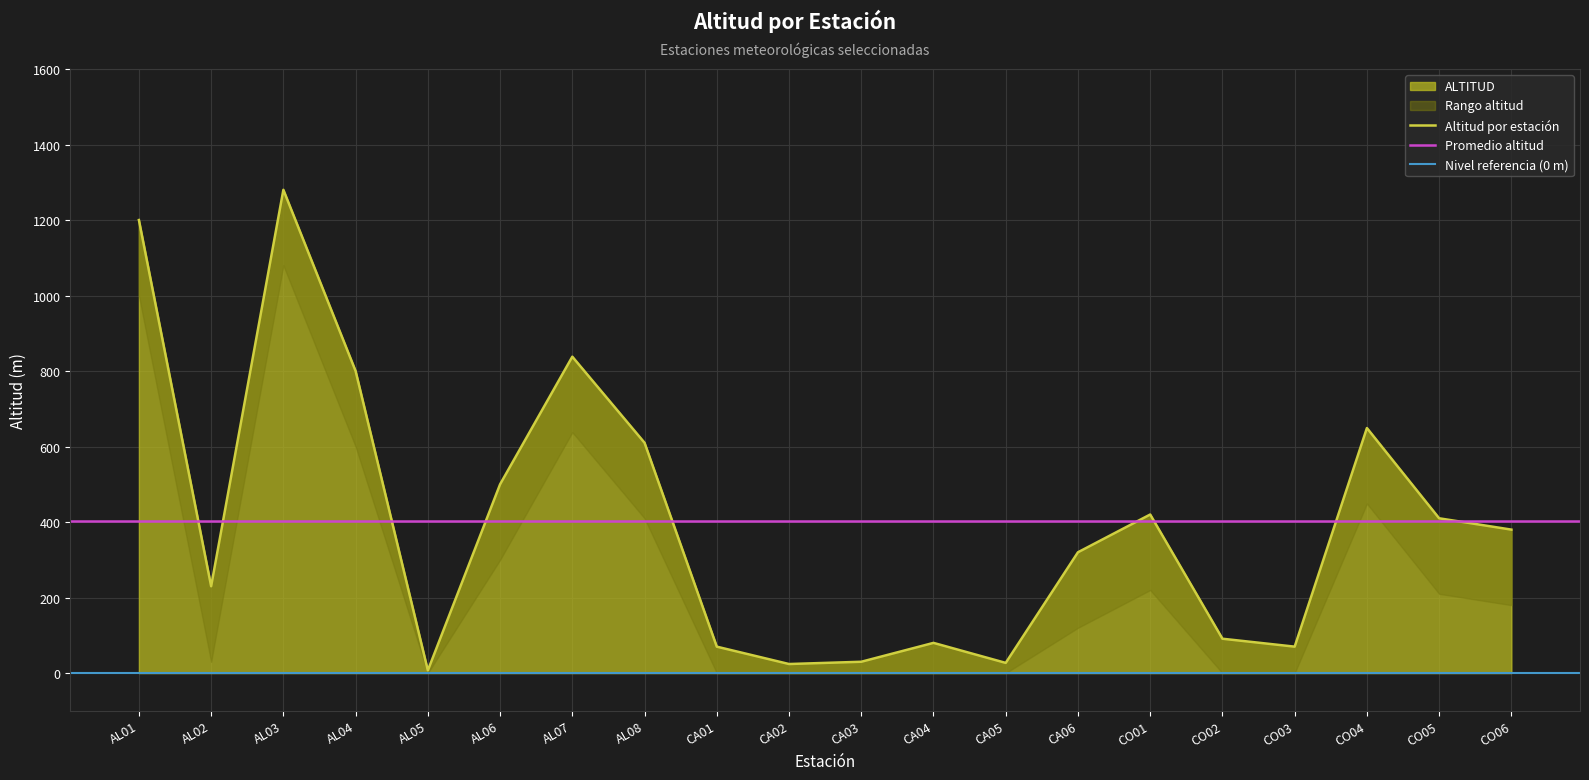

Reading right to left, transcribe all the data shown in this chart.

380	410	649	70	91	420	320	27	80	30	24	70	610	838	500	7	800	1280	230	1200